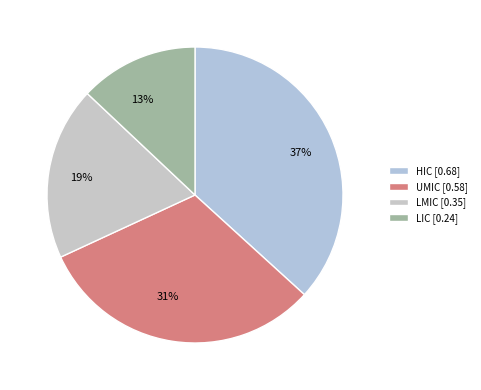

To the nearest percent, what is the combined percentage of LIC and LMIC?

32%